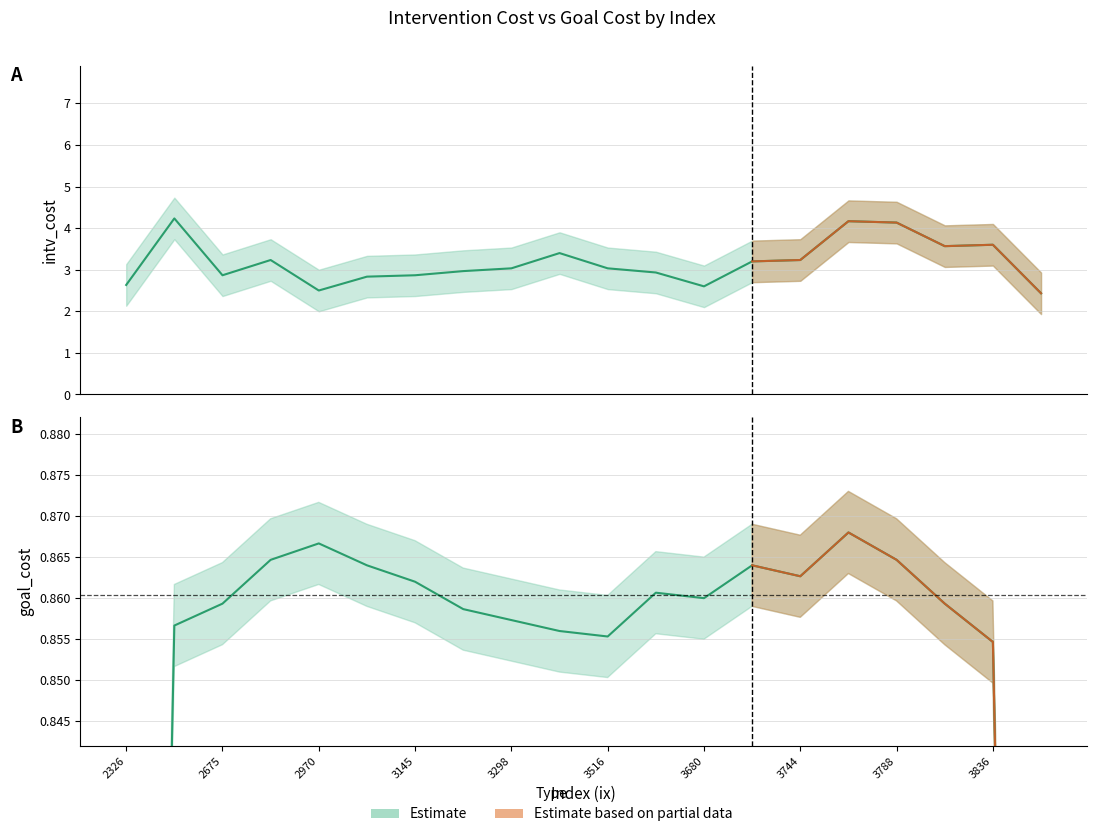

Is it true that goal_cost equals 0.3 at 3516?

False